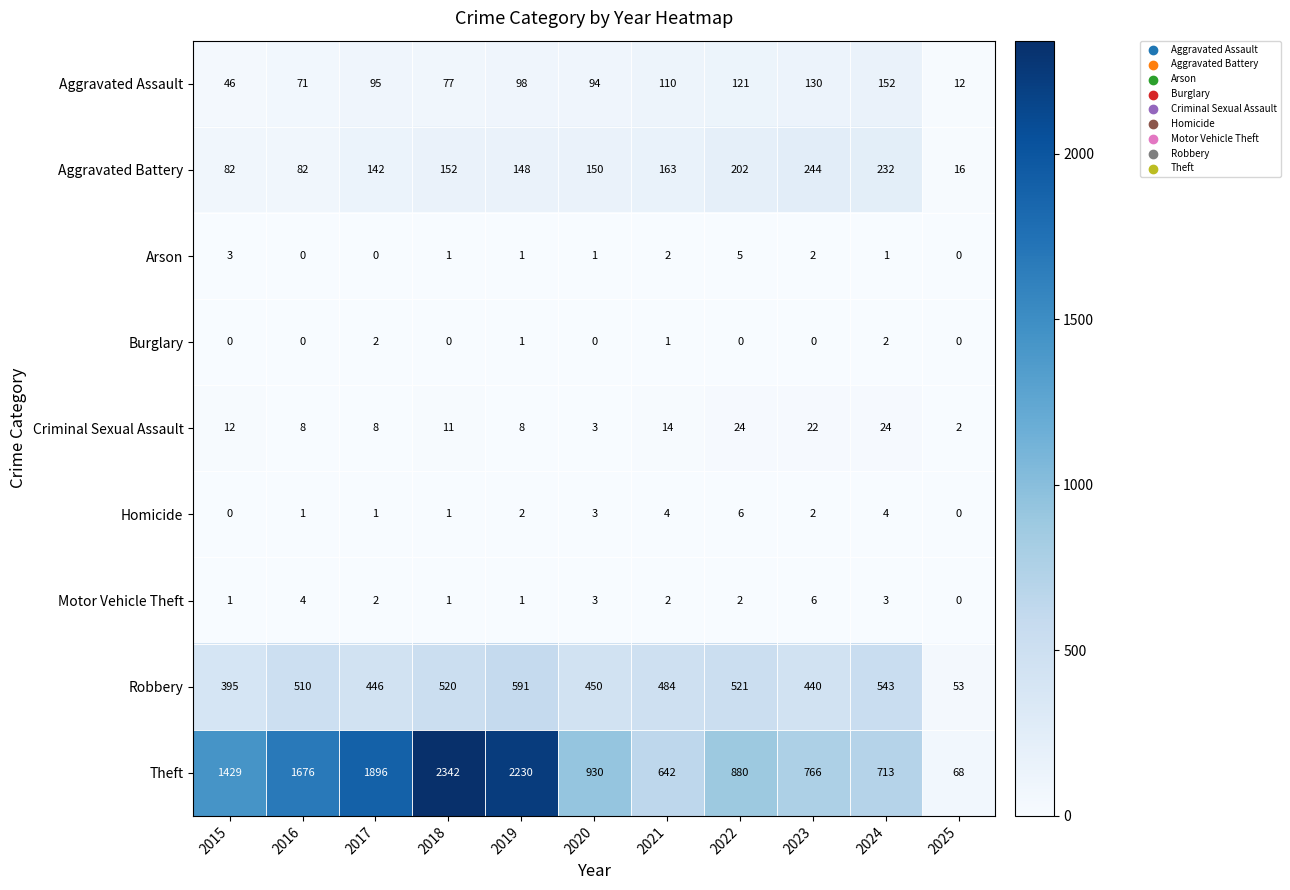

Read the Motor Vehicle Theft value at 2016.

4